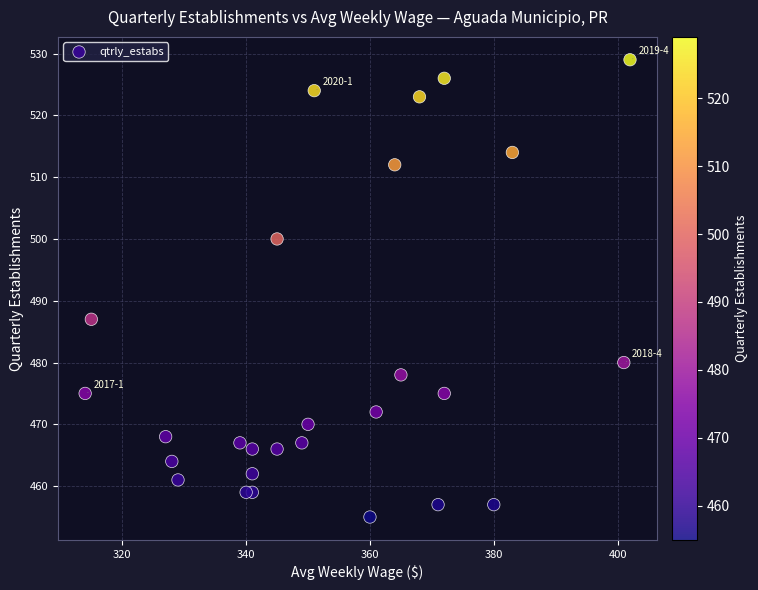

What Y value in the scatter plot is closest to 492?

487